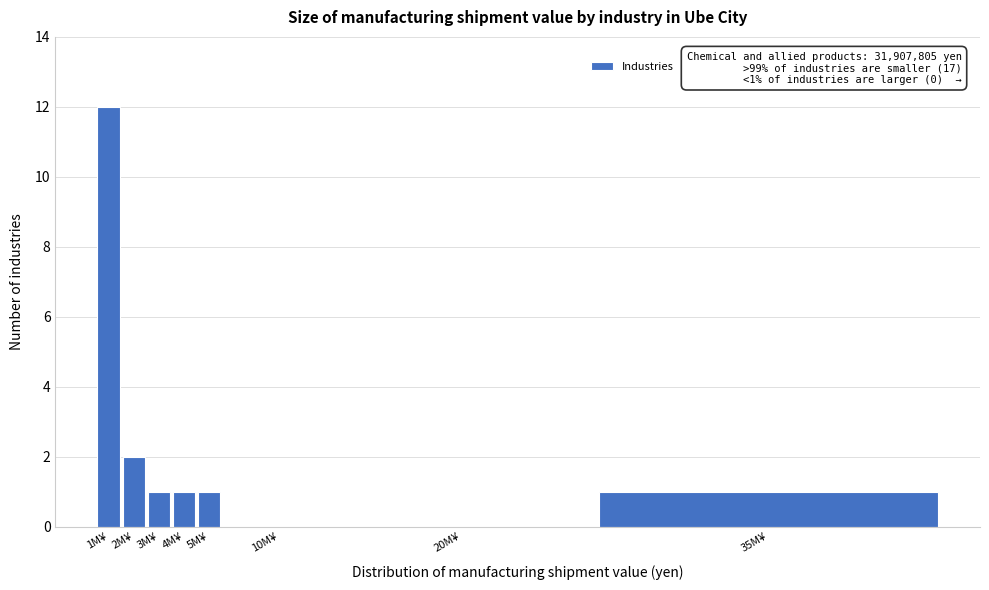

Reading left to right, what are all the values shown in this chart?

1M¥=12	2M¥=2	3M¥=1	4M¥=1	5M¥=1	10M¥=0	20M¥=0	35M¥=1